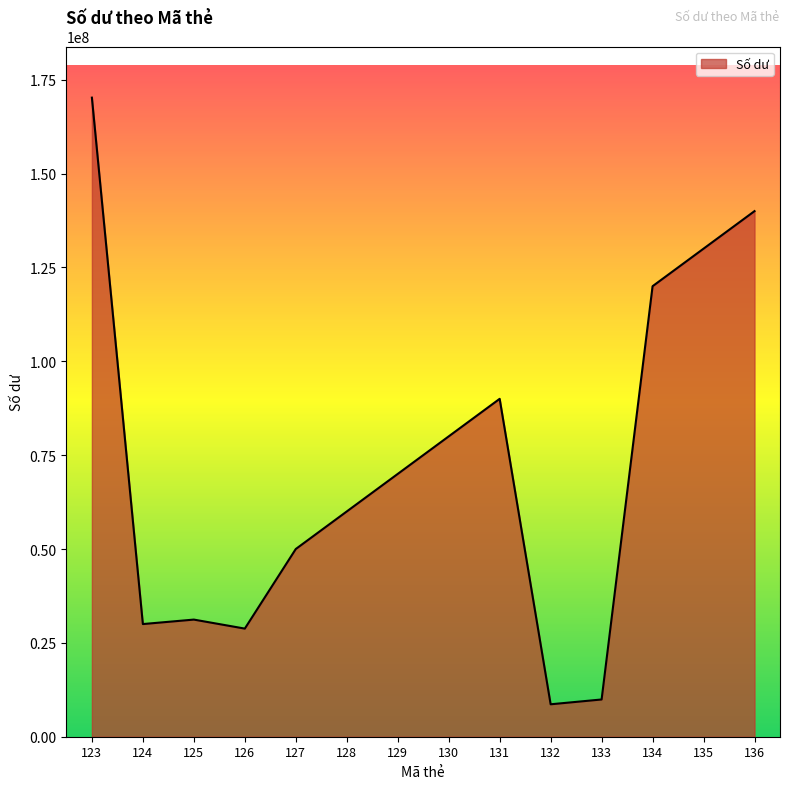

What is the average value?

72771429